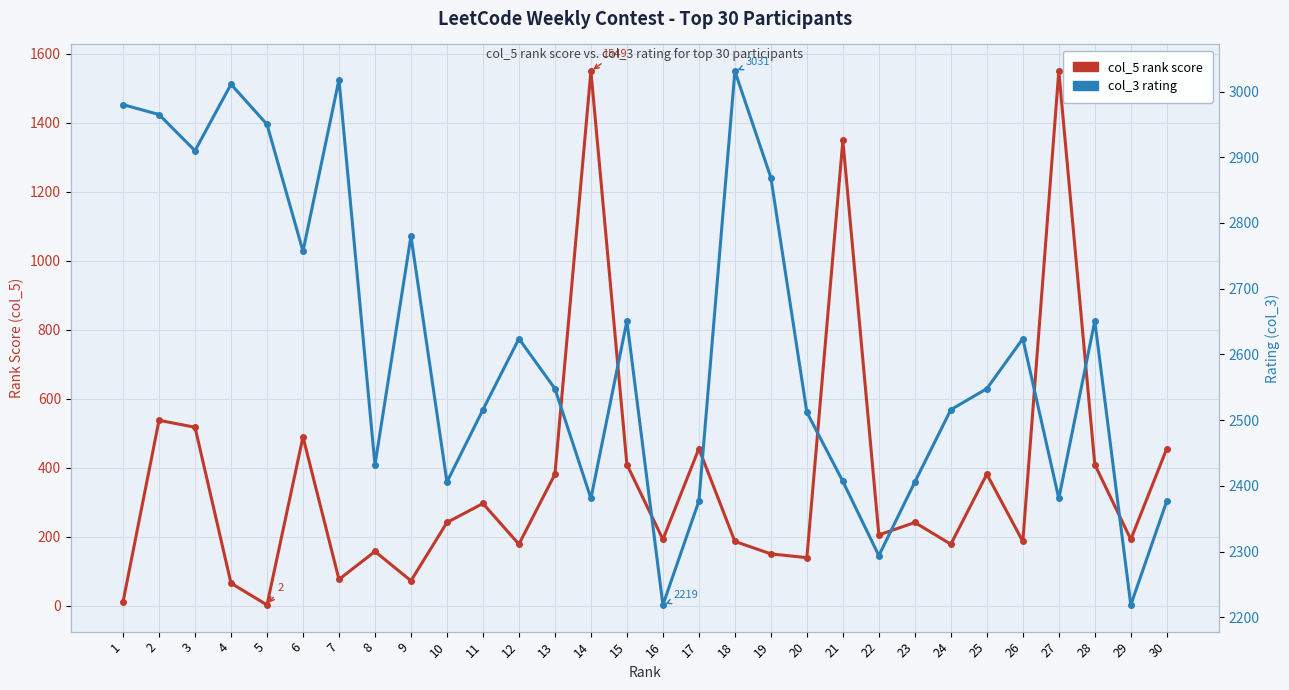

Where does the col_3 rating series first go above 2548?

1